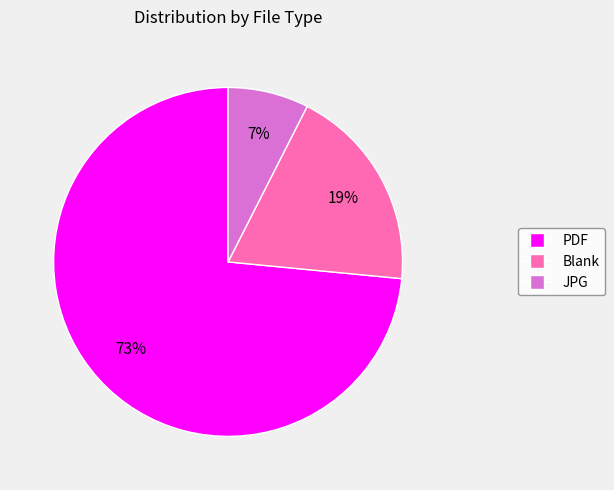

Is there a majority slice in this chart?

Yes